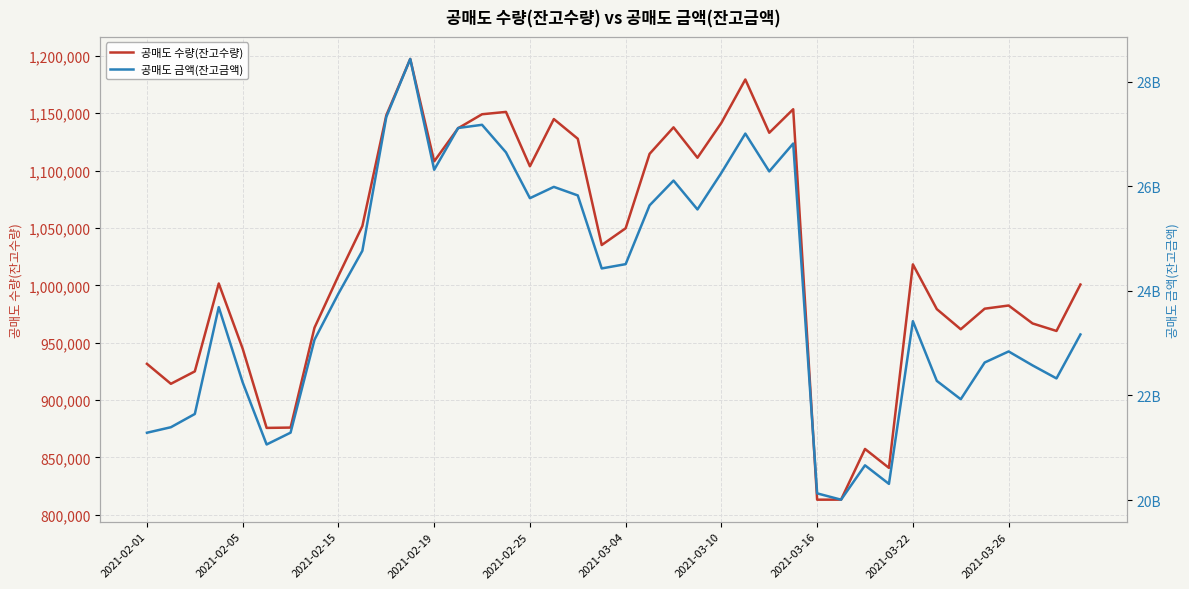

Is it true that 공매도 수량(잔고수량) equals 411352 at 26?

False